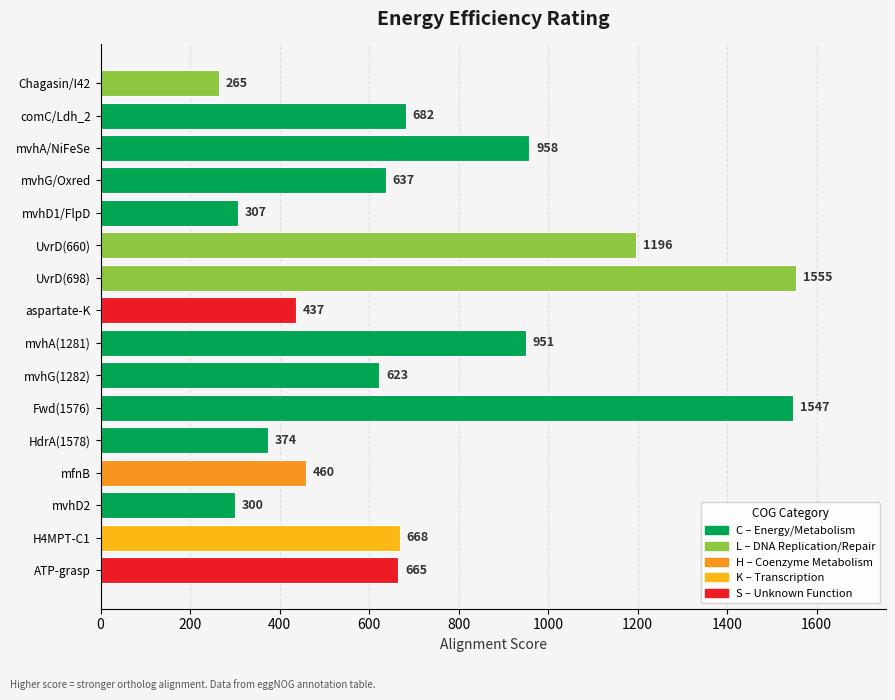

Is it true that the value at mvhA/NiFeSe is 958?

True